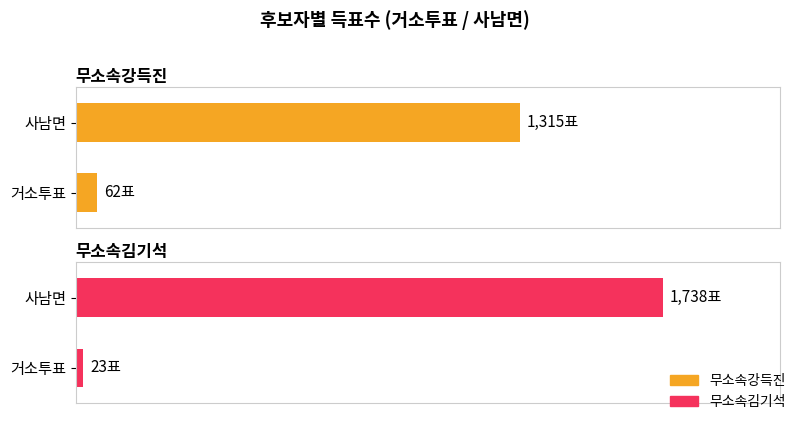

Reading right to left, what are all the values shown in this chart?

무소속강득진: 1315	62
무소속김기석: 1738	23